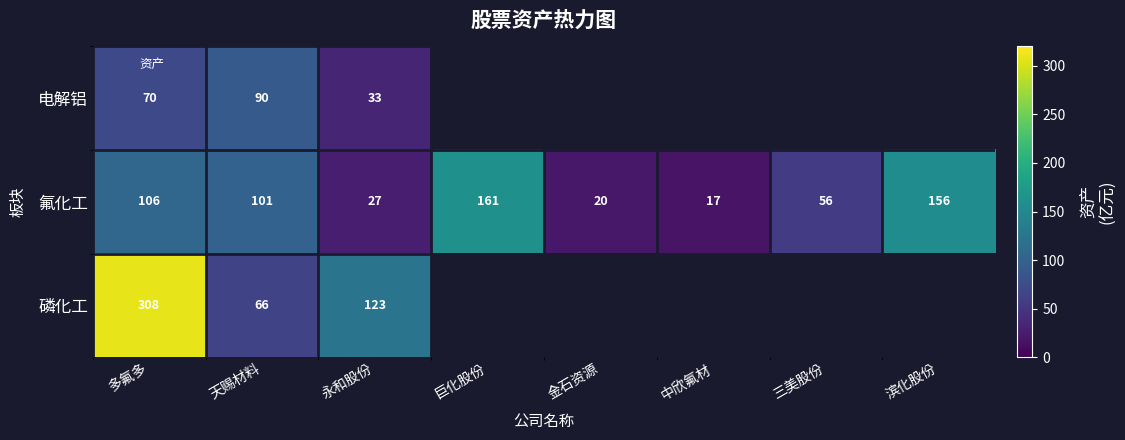

Where is 电解铝 nearest to the value 61?

多氟多